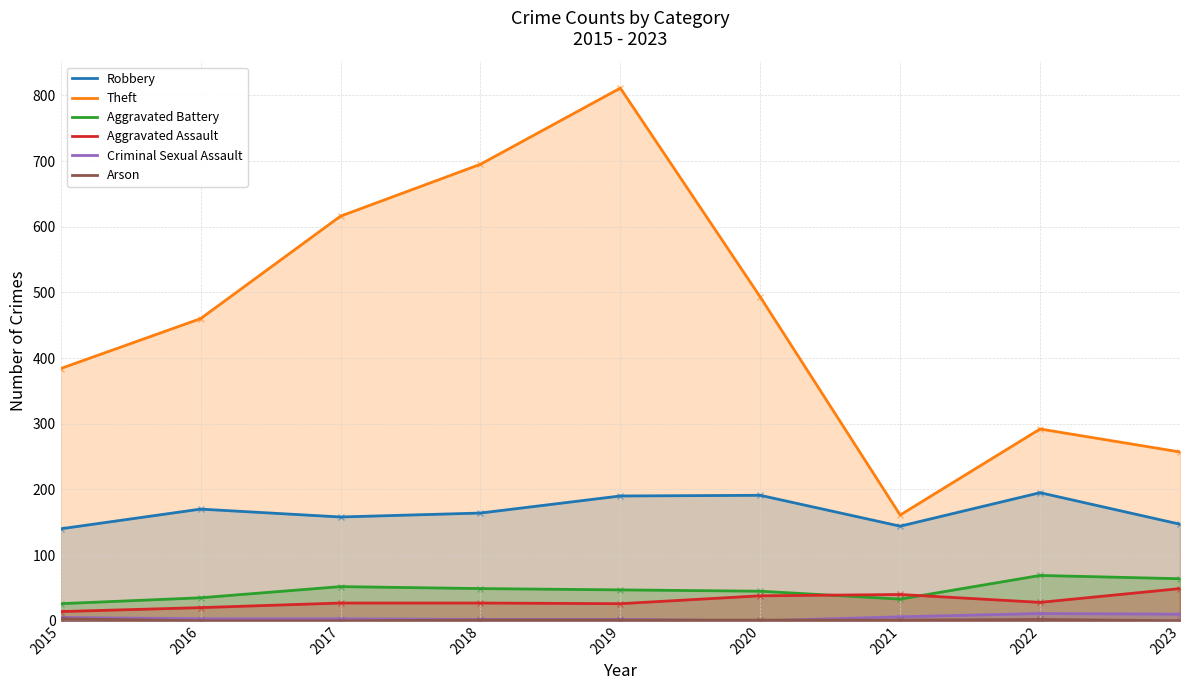

What is the difference between the maximum and minimum values in the Aggravated Battery series?

43